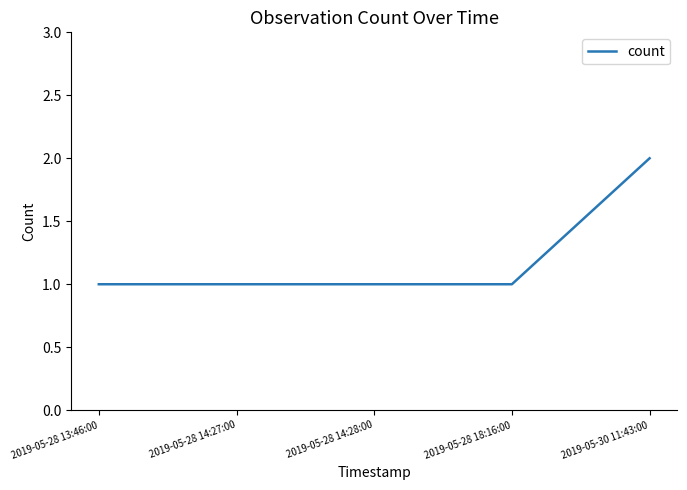

Does the chart display data point markers on the line(s)?

No